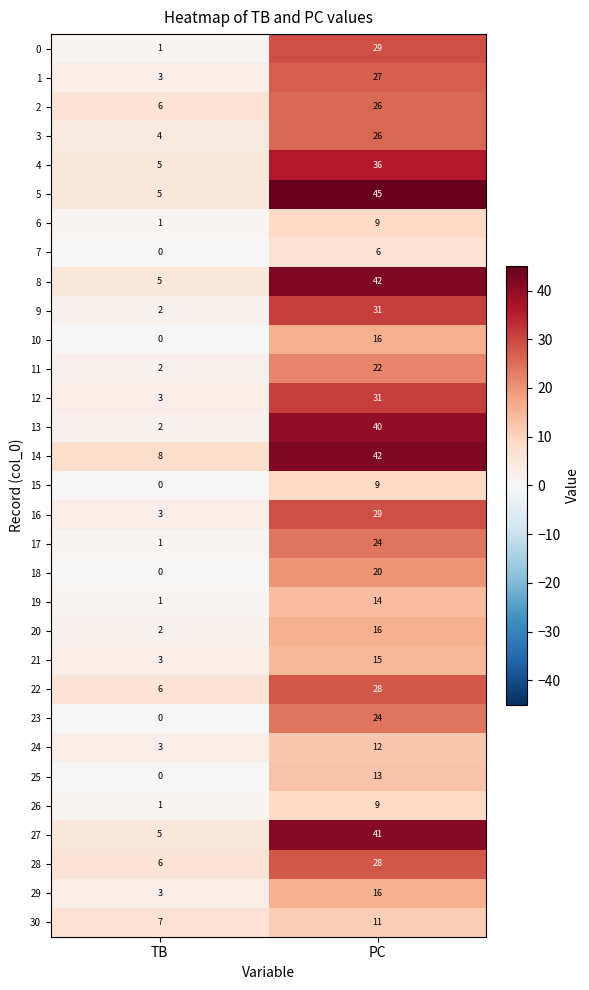

At which category does the chart reach its minimum across all series?

TB